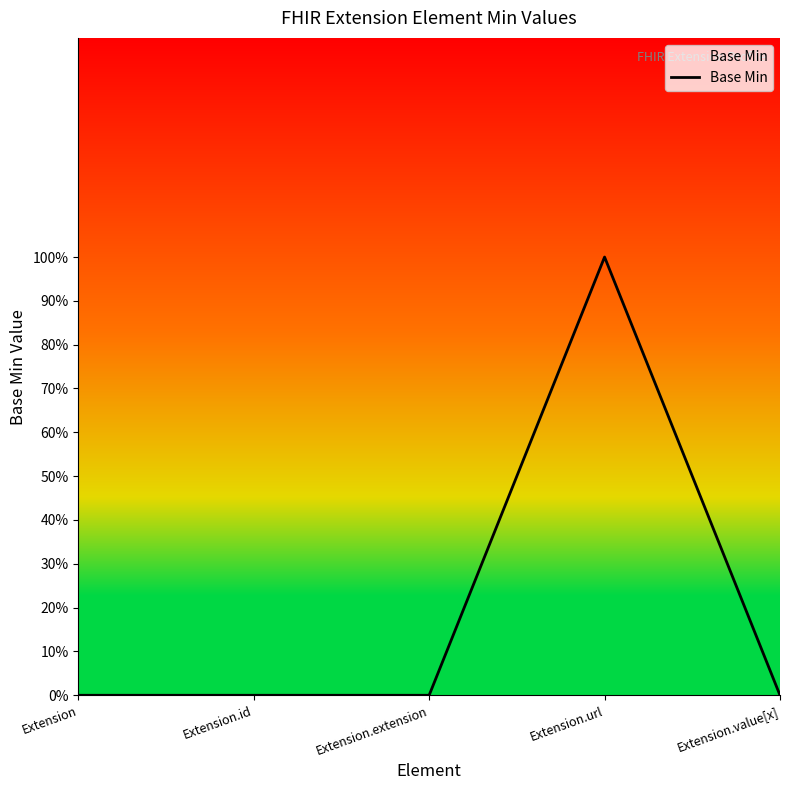

Reading left to right, what are all the values shown in this chart?

Extension=0	Extension.id=0	Extension.extension=0	Extension.url=1	Extension.value[x]=0